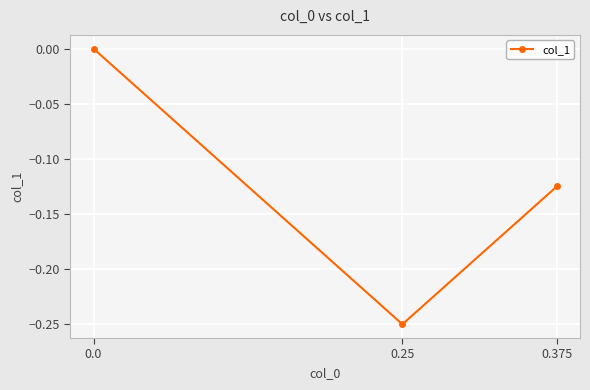

Does the chart display data point markers on the line(s)?

Yes